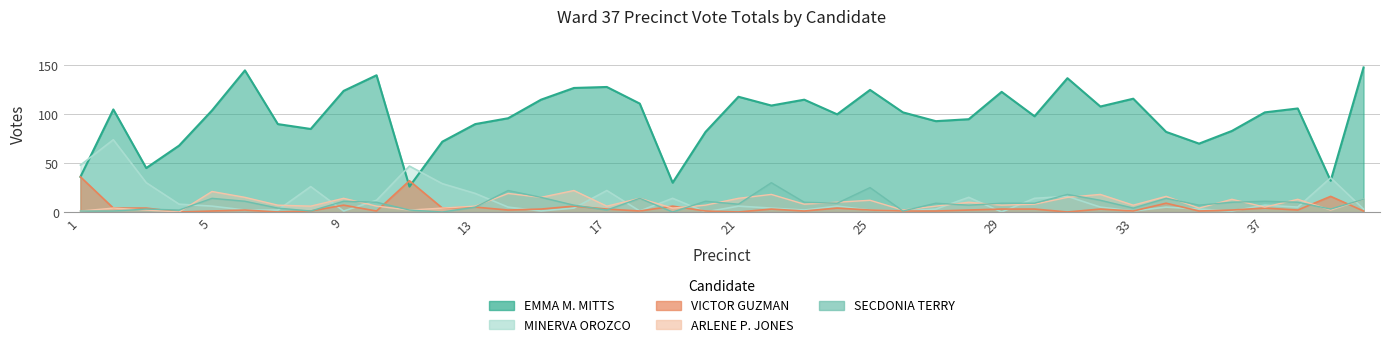

Reading right to left, what are all the values shown in this chart?

EMMA M. MITTS: 148	32	106	102	83	70	82	116	108	137	98	123	95	93	102	125	100	115	109	118	82	30	111	128	127	115	96	90	72	26	140	124	85	90	145	104	68	45	105	36
MINERVA OROZCO: 3	35	5	7	1	3	5	1	5	16	14	0	15	3	1	2	6	2	4	6	0	14	1	22	4	1	5	19	29	47	12	1	26	2	2	6	8	30	74	48
VICTOR GUZMAN: 1	16	2	4	2	1	9	1	3	0	3	3	2	1	1	2	4	1	3	0	1	6	1	3	6	3	2	5	4	32	1	7	1	0	2	1	0	4	4	36
ARLENE P. JONES: 13	2	13	5	13	4	16	7	18	15	8	7	10	6	2	12	10	8	18	14	7	4	14	6	22	15	19	6	4	2	6	14	6	7	15	21	0	2	4	1
SECDONIA TERRY: 13	3	10	11	10	7	14	4	12	18	9	9	7	9	1	25	9	10	30	8	11	0	14	2	7	15	22	5	0	2	10	11	1	4	11	14	2	3	1	1